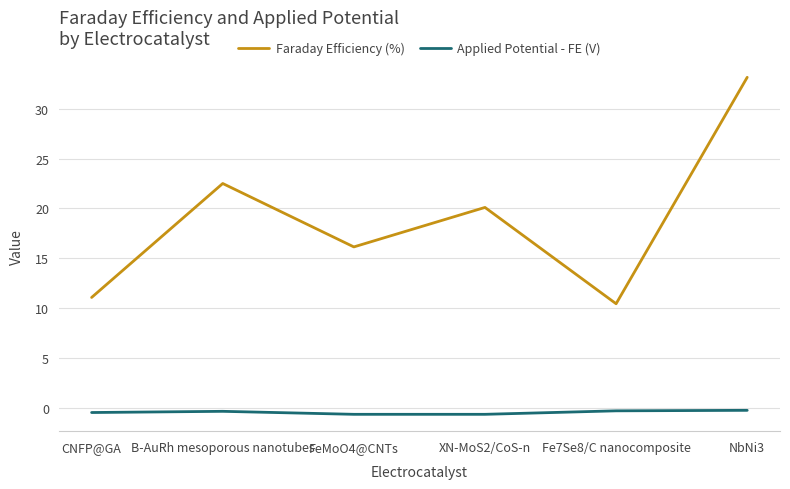

In Applied Potential - FE (V), how many points are higher than both neighbors (excluding endpoints)?

1